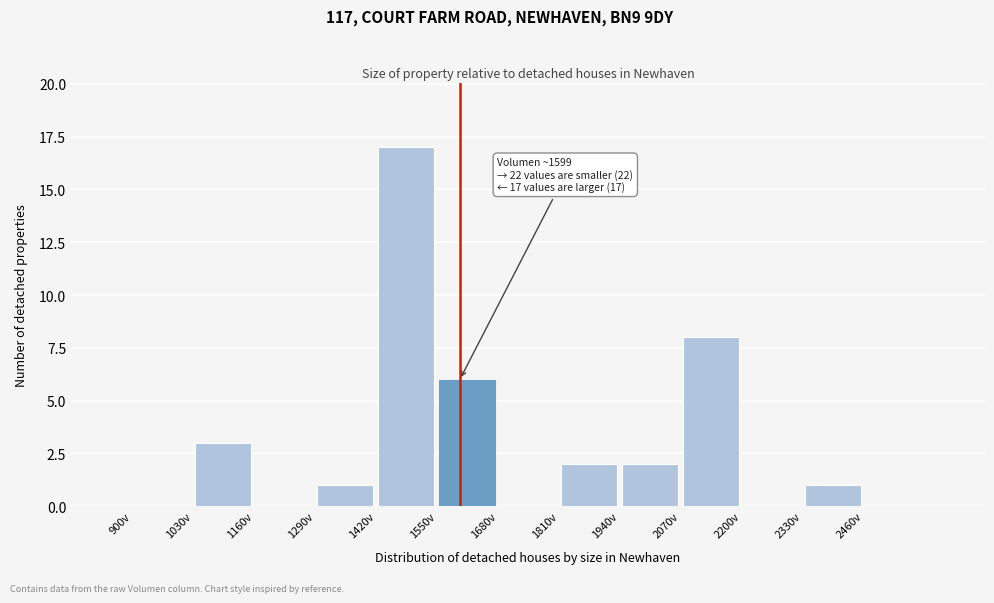

Over which range of the x-axis is the bar tallest?

1420 to 1550